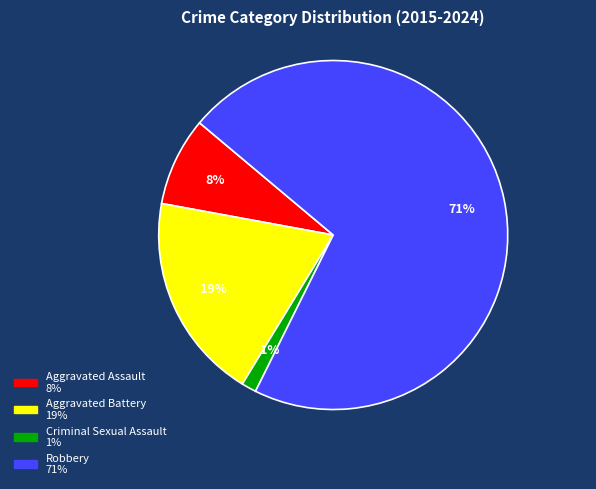

Rank the categories by value from lowest to highest.

Criminal Sexual Assault, Aggravated Assault, Aggravated Battery, Robbery